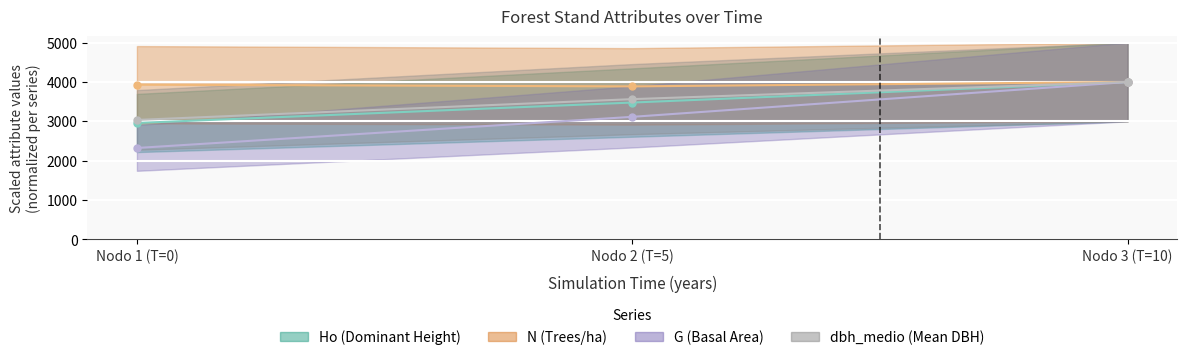

What is the difference between the G values at Nodo 1 (T=0) and Nodo 3 (T=10)?

1676.7